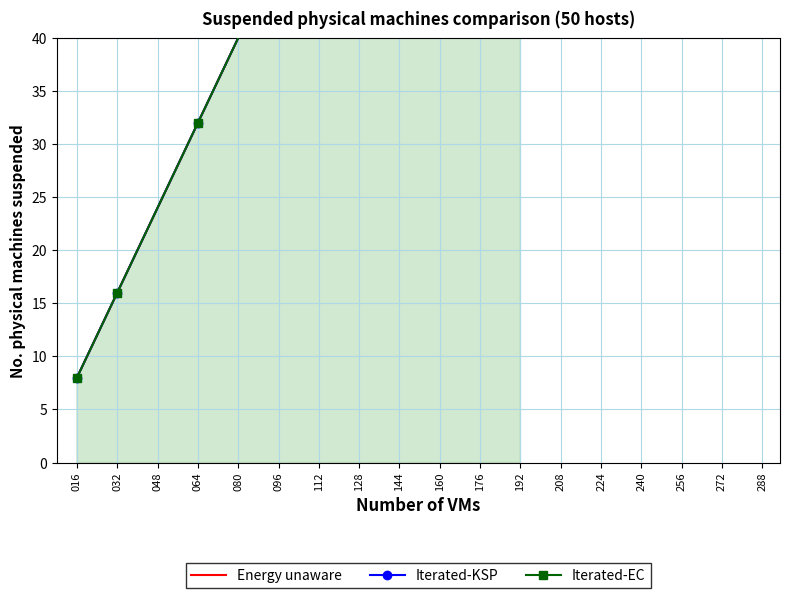

Which category has the highest value across all series?

112